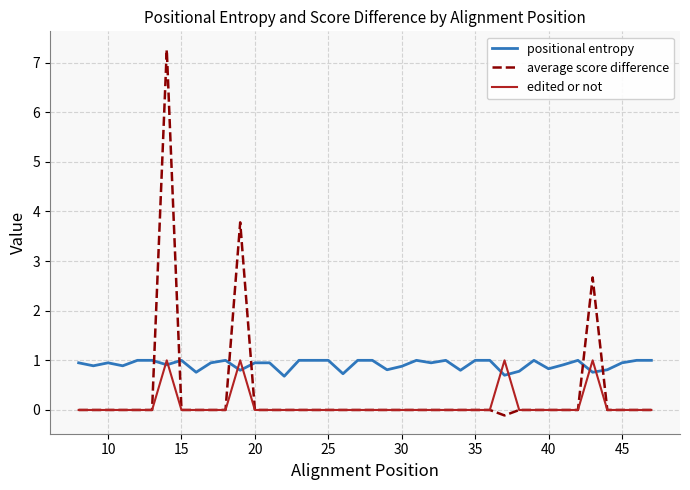

Which series has the widest spread of values?

average score difference